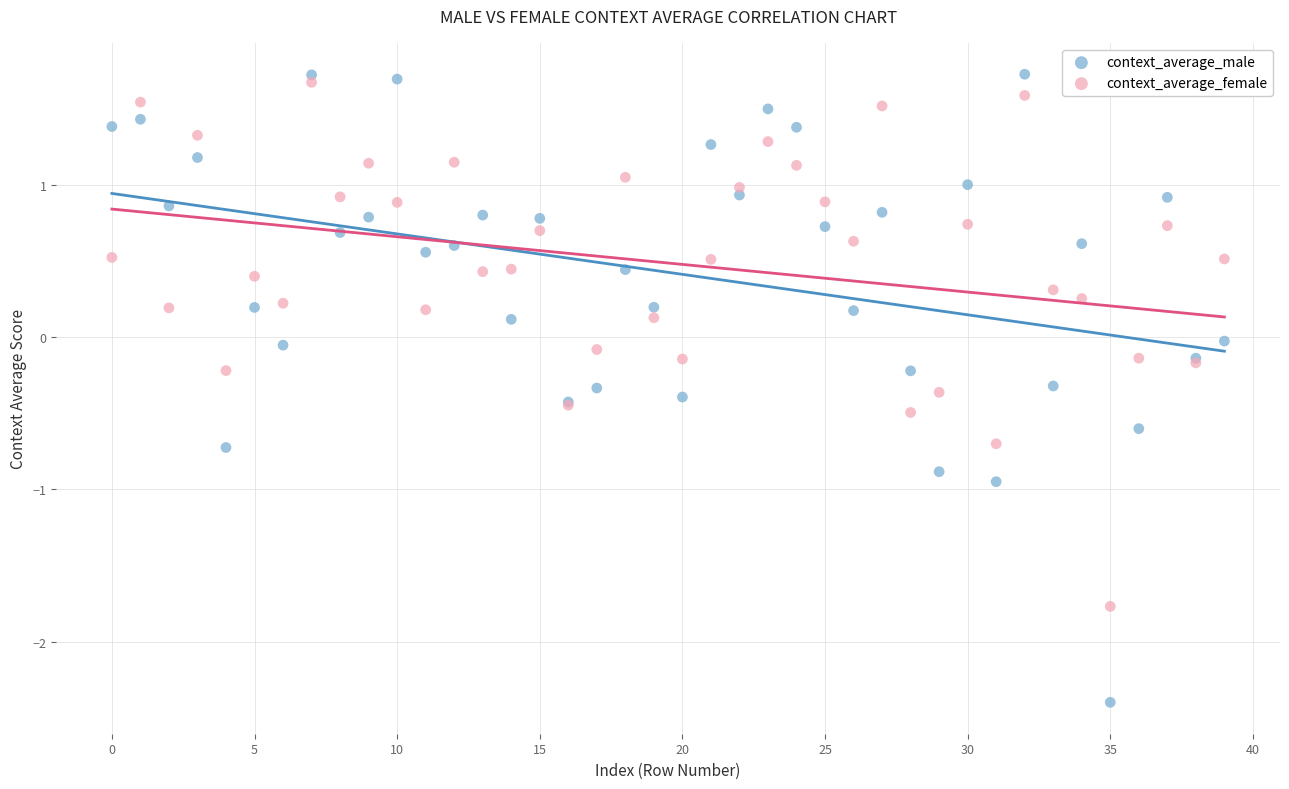

Which series has the largest Y range (max minus min)?

context_average_male